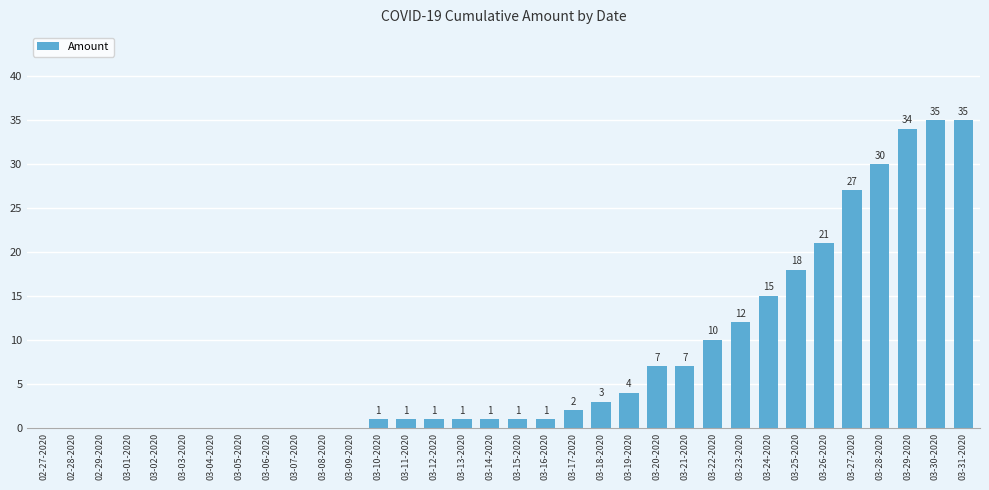

Reading left to right, transcribe all the data shown in this chart.

0	0	0	0	0	0	0	0	0	0	0	0	1	1	1	1	1	1	1	2	3	4	7	7	10	12	15	18	21	27	30	34	35	35